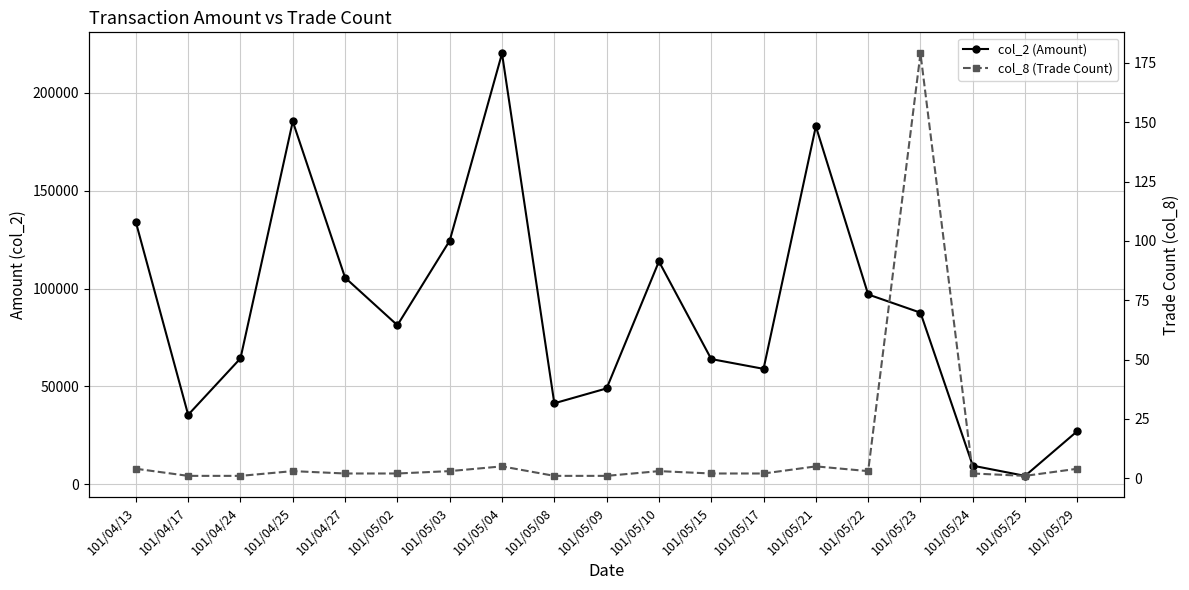

Which category has the lowest value across all series?

101/04/17